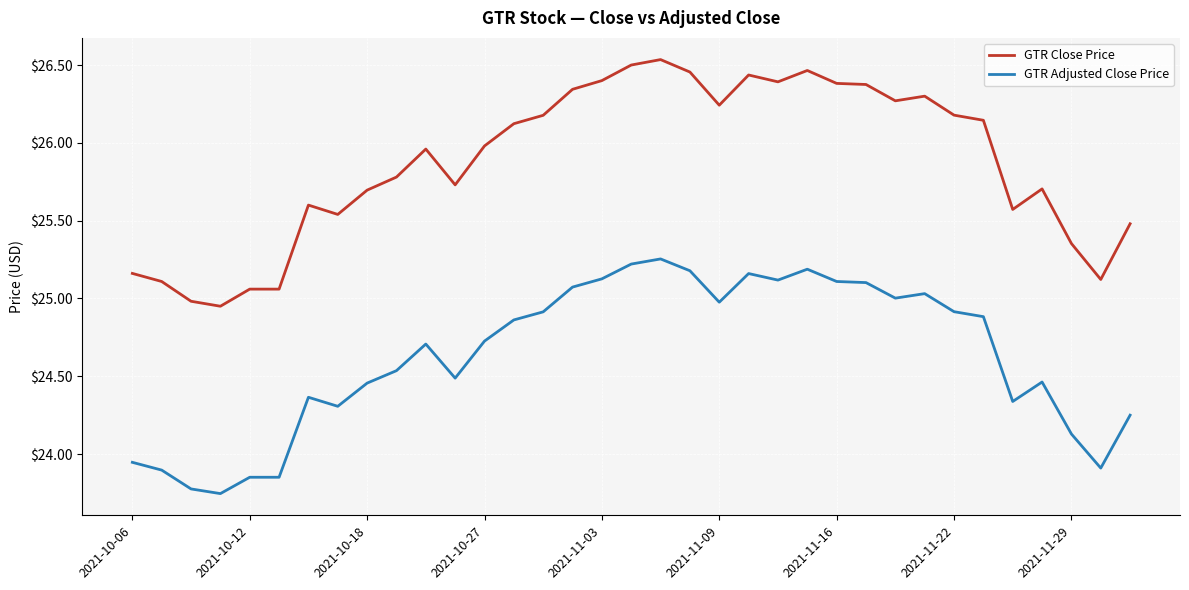

What is the difference between the maximum and minimum values in the GTR Close Price series?

1.6